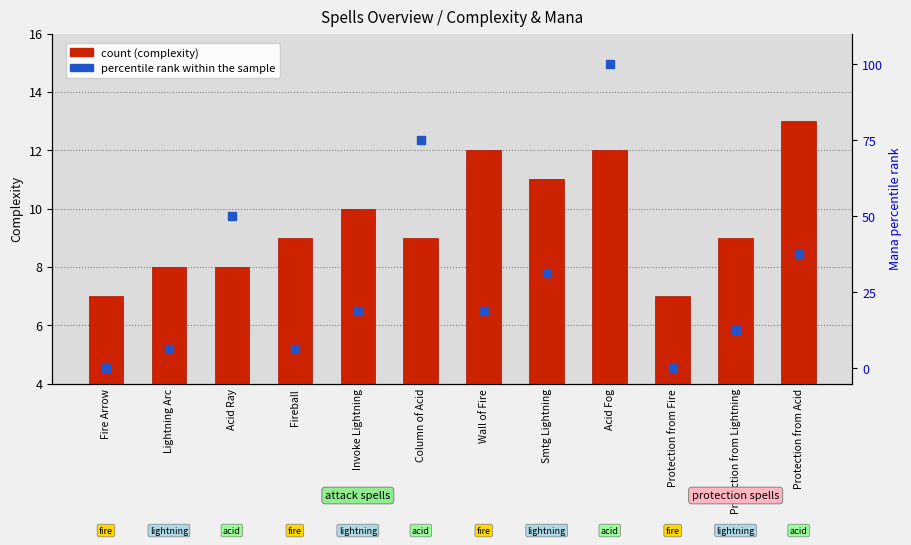

What are all the series names shown in the legend?

count (complexity), percentile rank within the sample